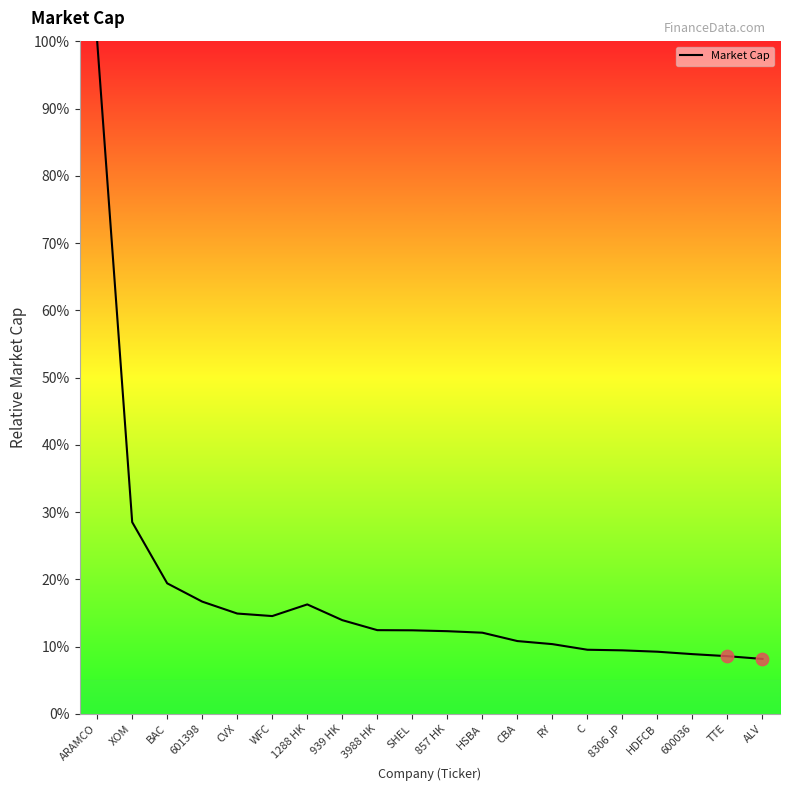

Between HDFCB and ALV, which is larger?

HDFCB